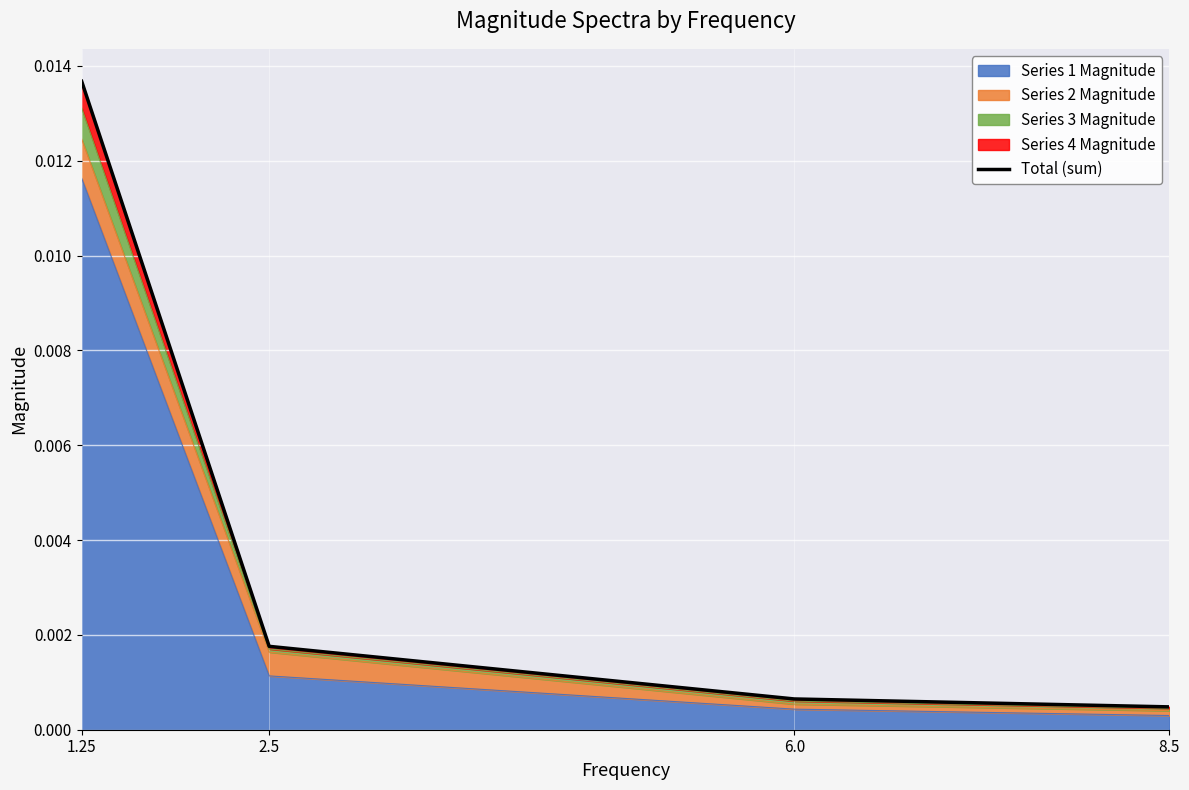

What is the label of the 1st point from the right?

8.5